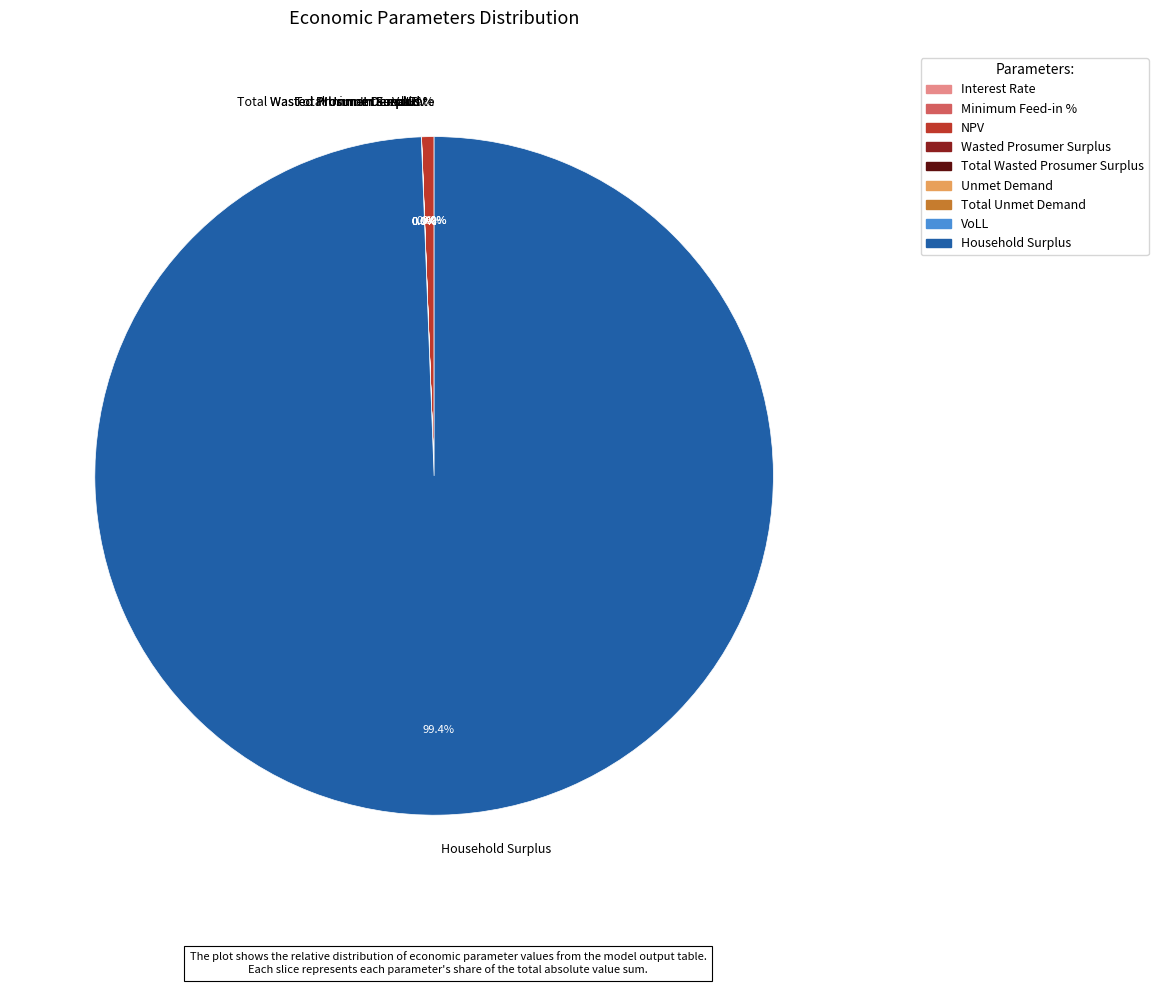

True or false: Wasted Prosumer Surplus accounts for 0% of the total.

True